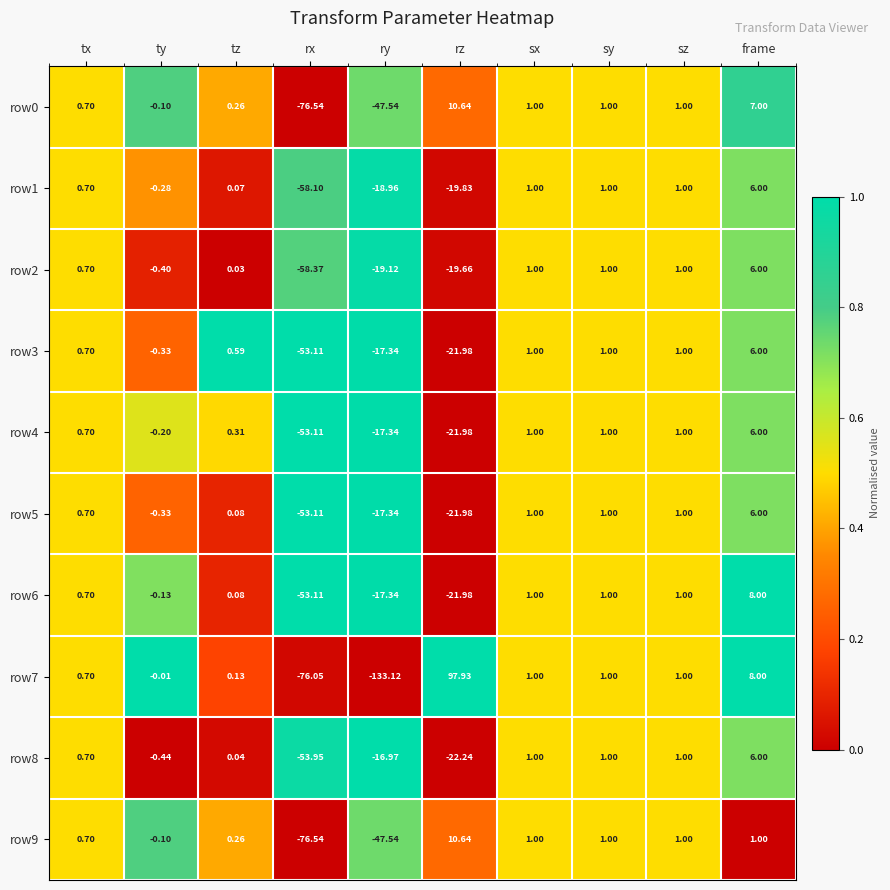

At which label does row0 reach its minimum?

rx